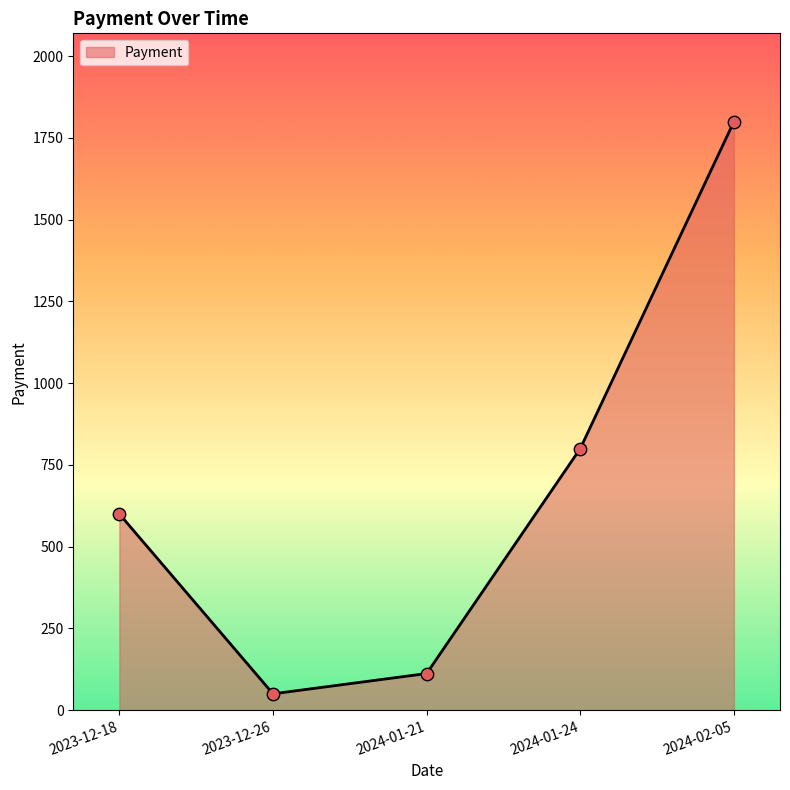

What is the change in value from 2024-01-21 to 2024-02-05?

+1688